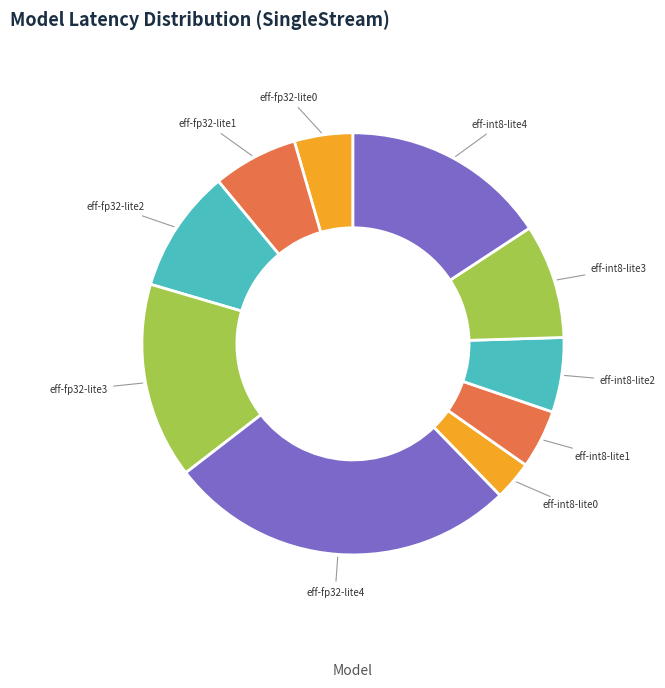

How many slices are in this pie chart?

10